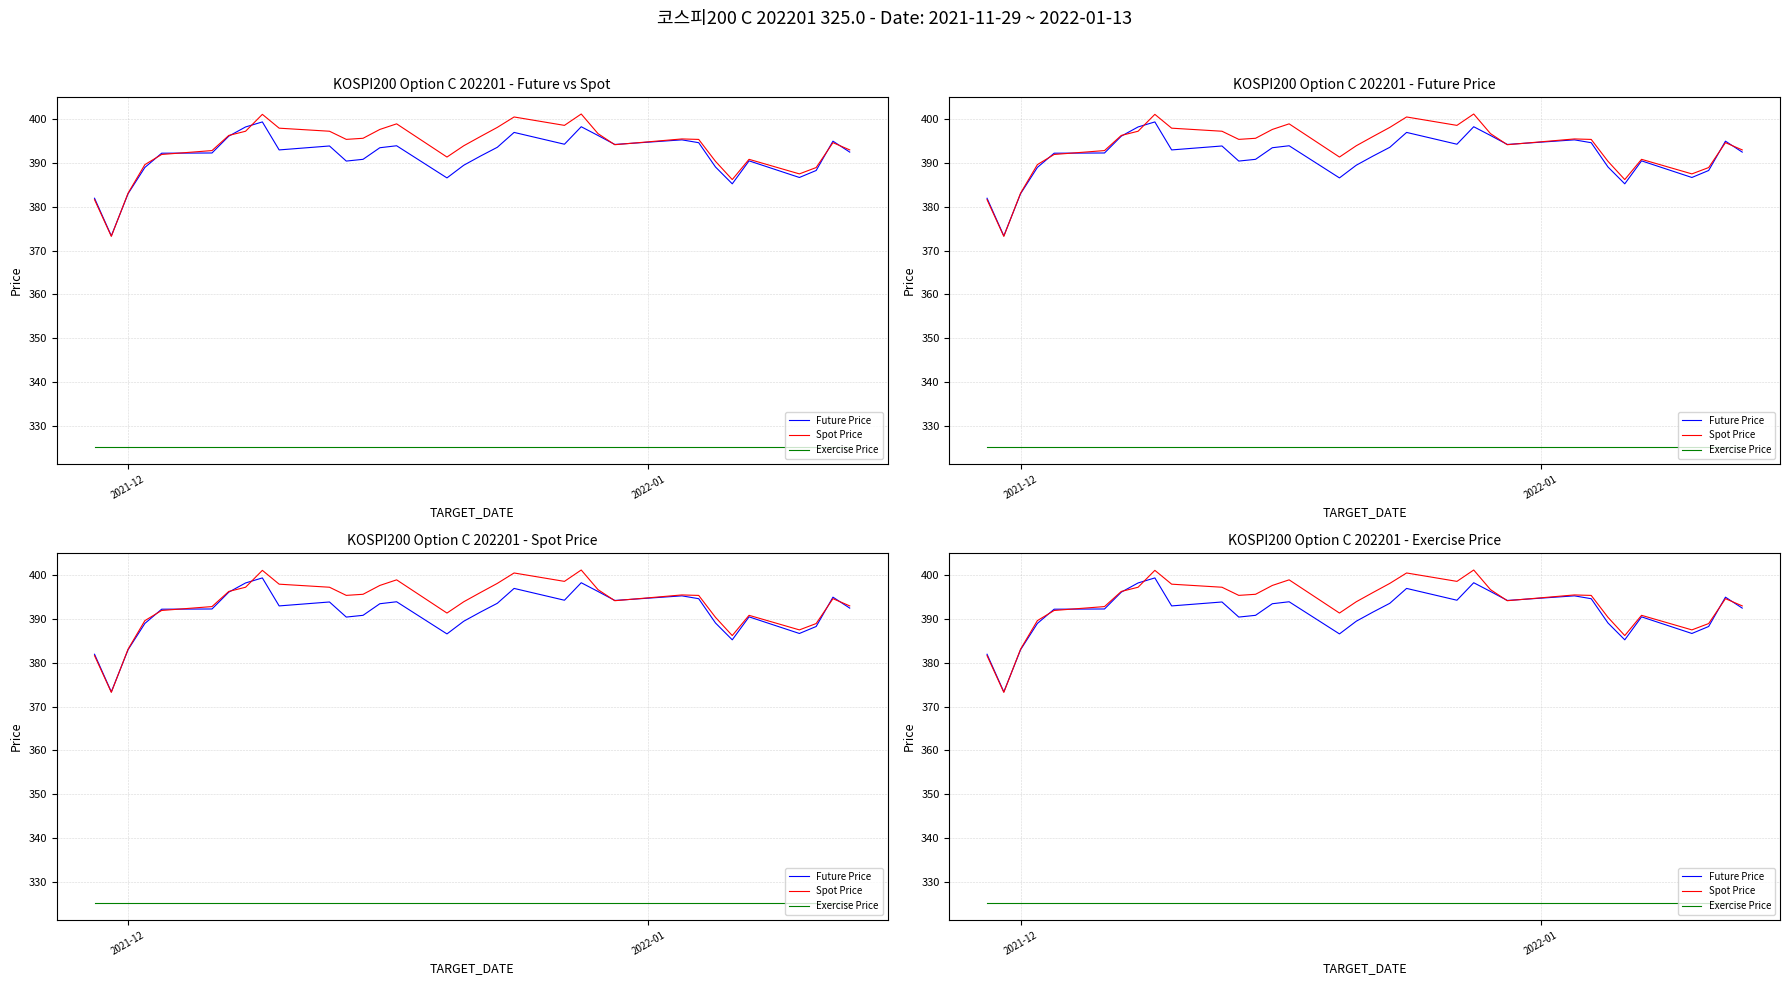

Which series has the largest range (max minus min)?

Spot Price